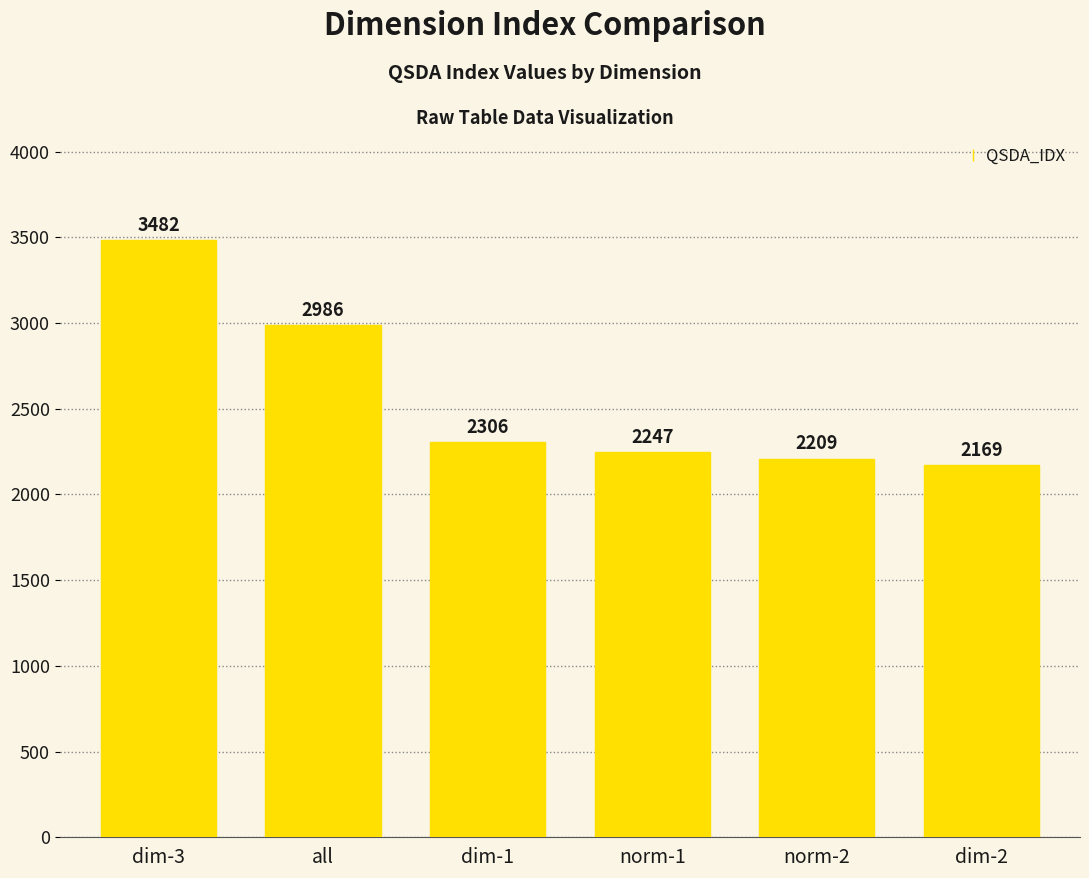

List the labels in order of value, largest first.

dim-3, all, dim-1, norm-1, norm-2, dim-2